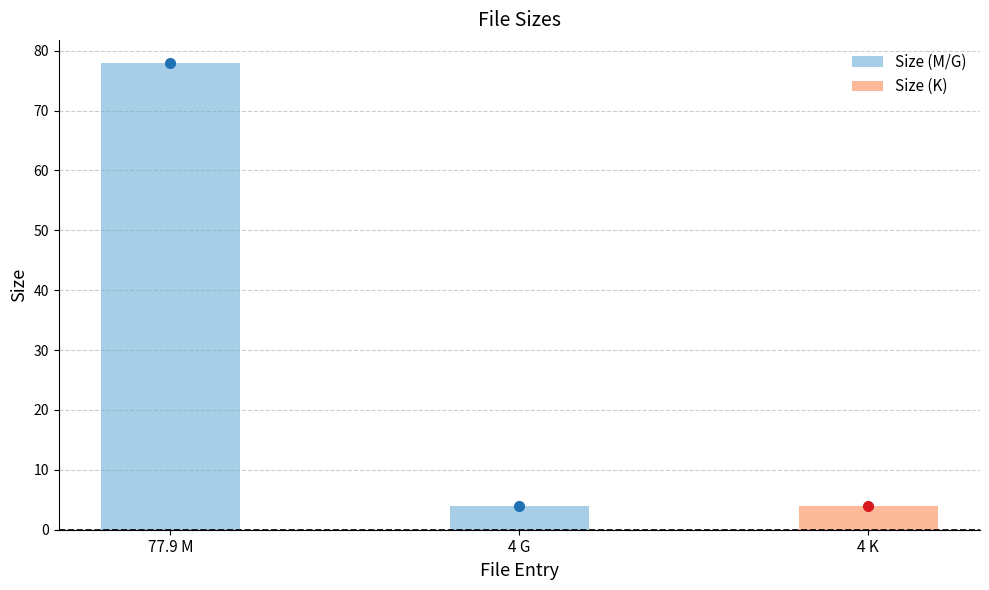

What is the minimum value shown in the chart?

4.0